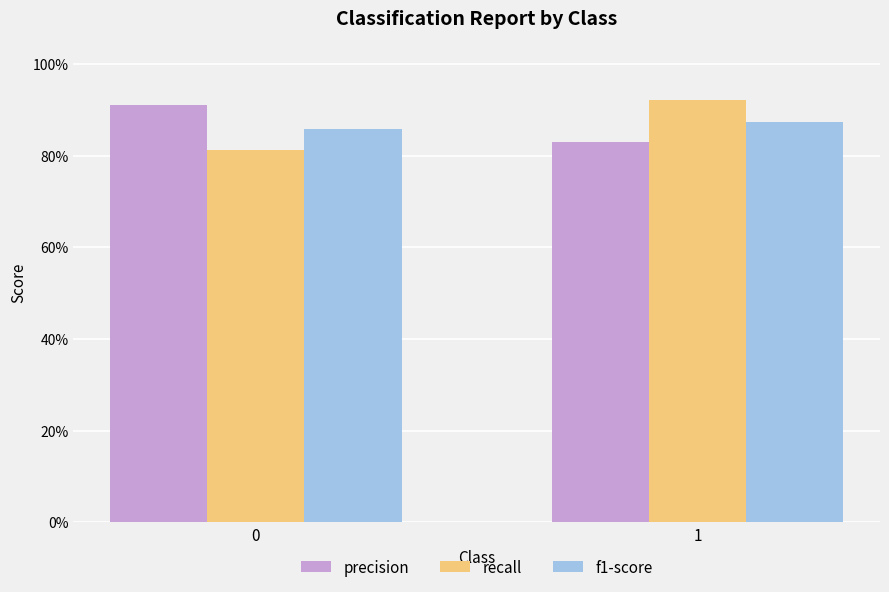

The value of f1-score at 1 is 0.4. True or false?

False